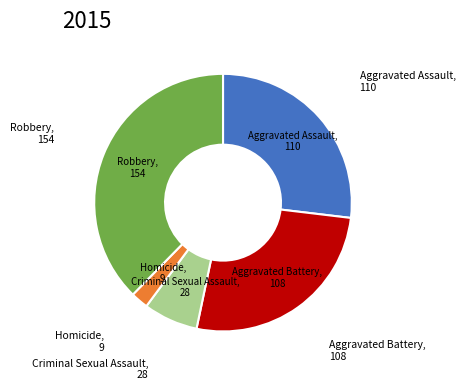

Is there a majority slice in this chart?

No